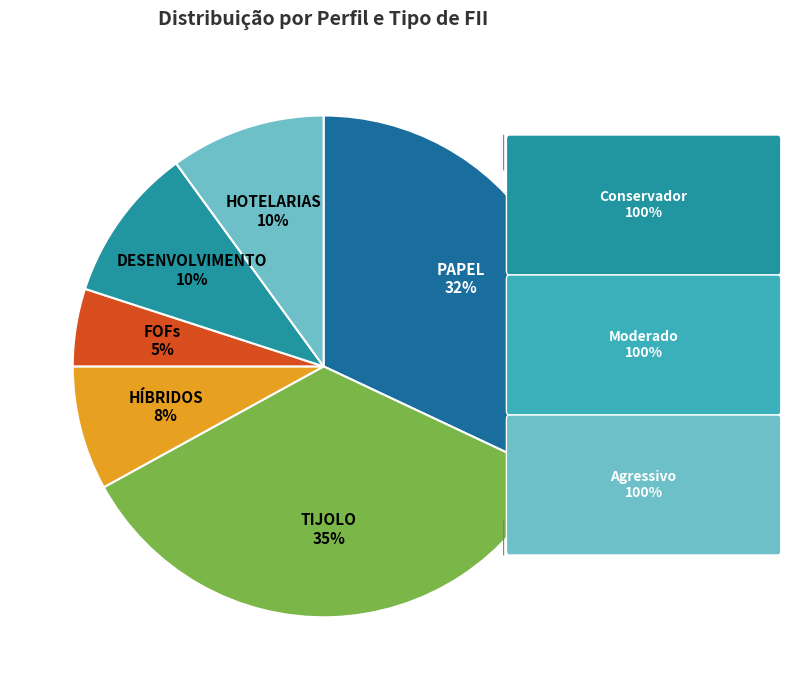

Does any single category account for the majority?

No